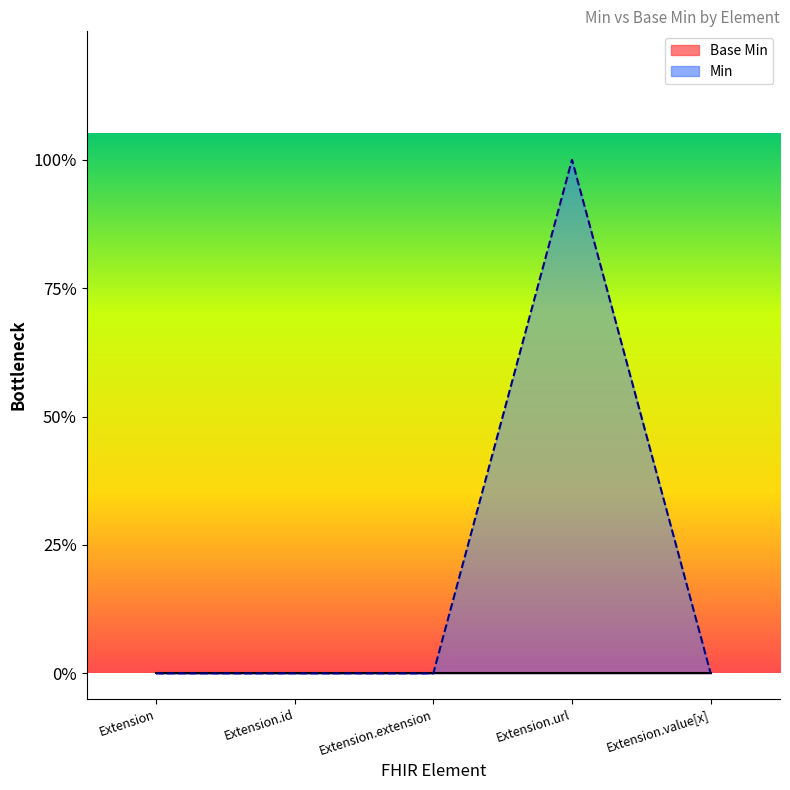

What is the sum of the values at Extension.id and Extension.url?

1